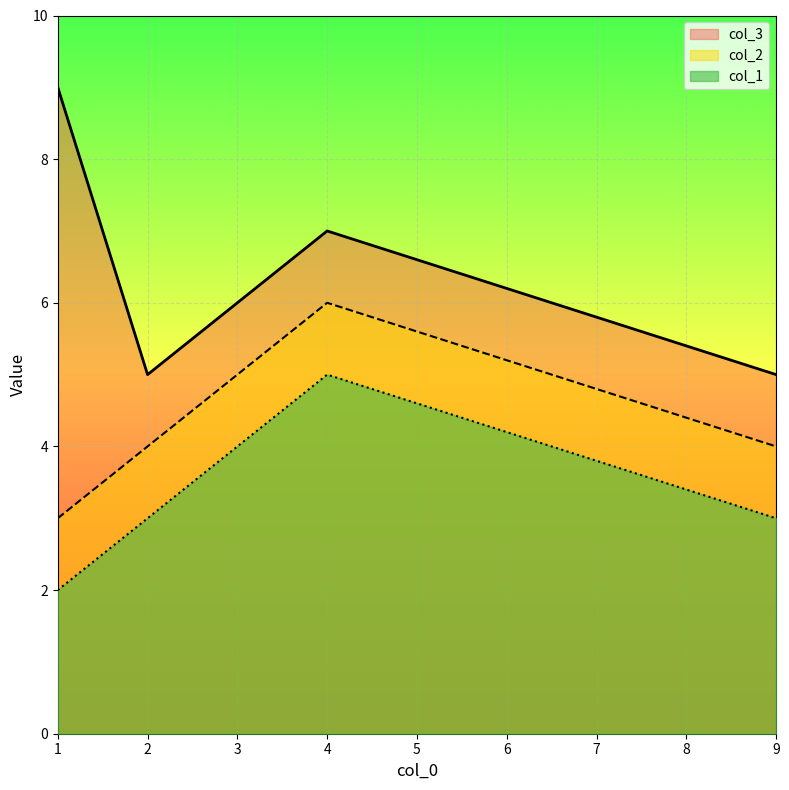

Which series has the largest range (max minus min)?

col_3